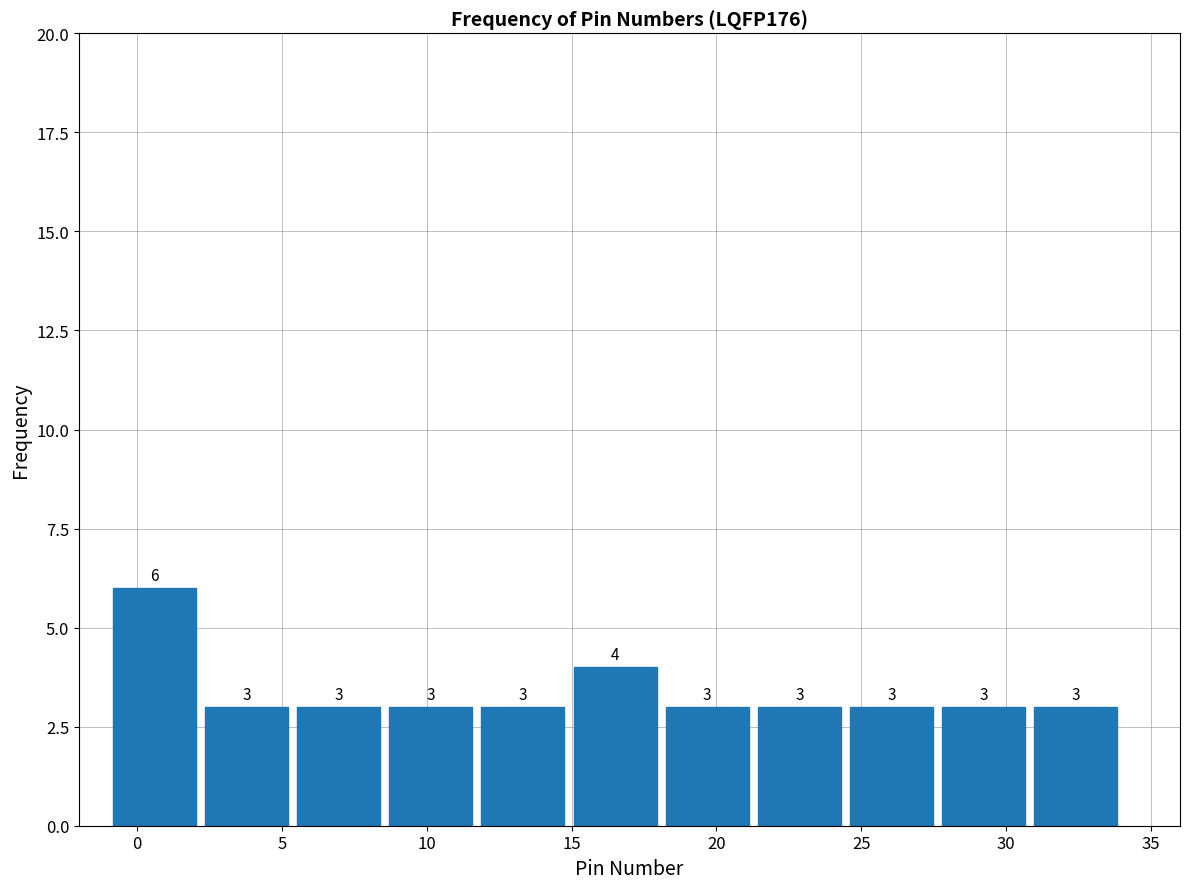

Over which range of the x-axis is the bar tallest?

-1.0 to 2.0